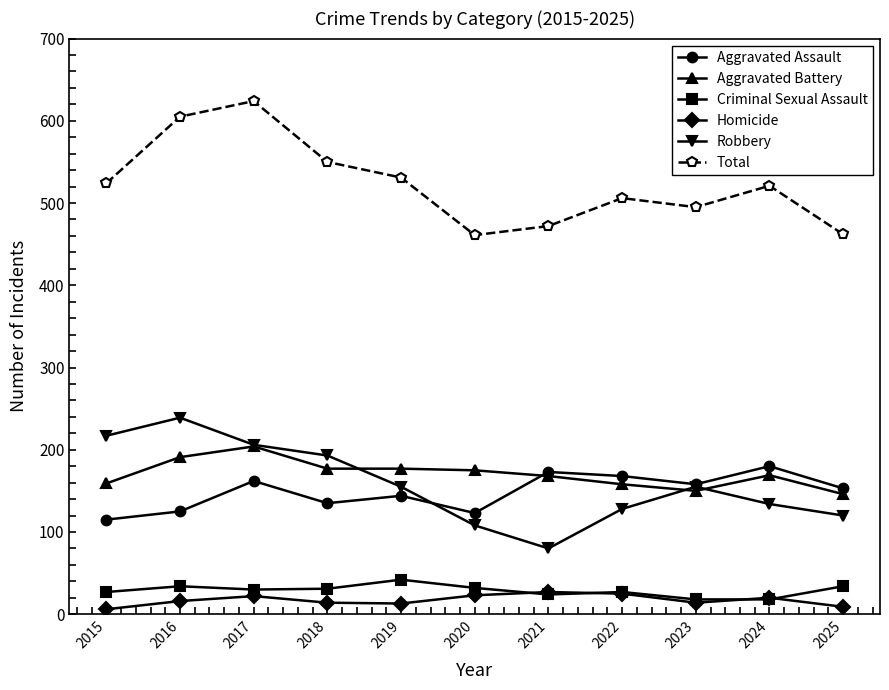

What is the approximate value of Aggravated Assault at 2024?

180